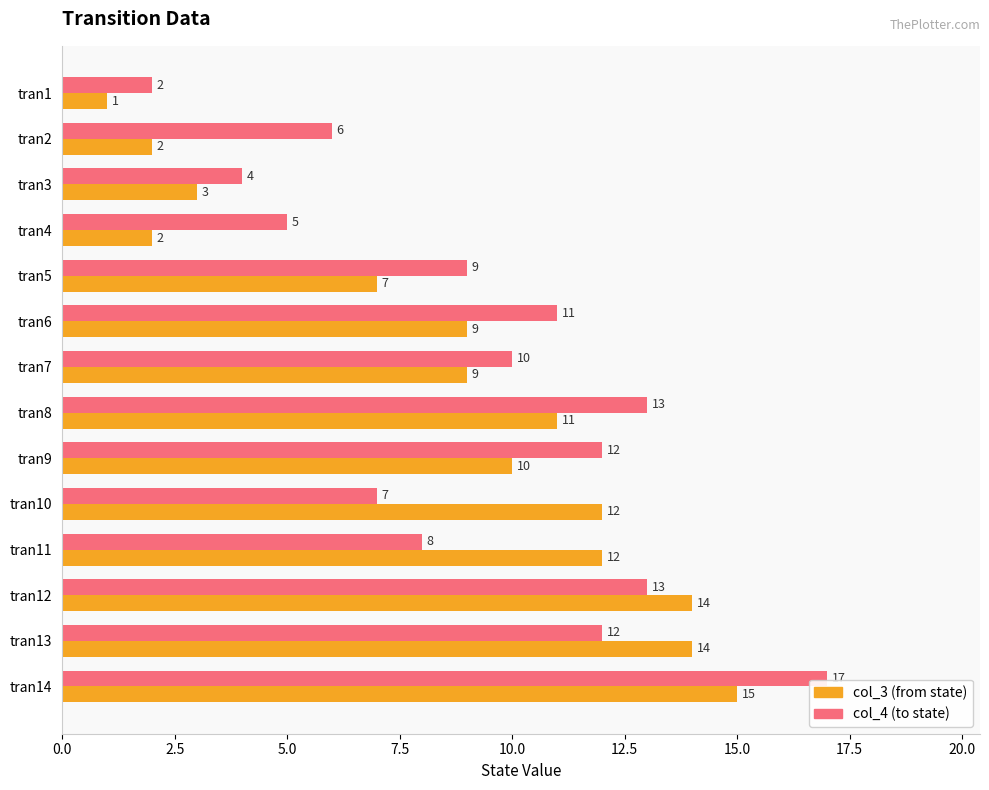

Is it true that col_3 (from state) equals 7 at tran5?

True